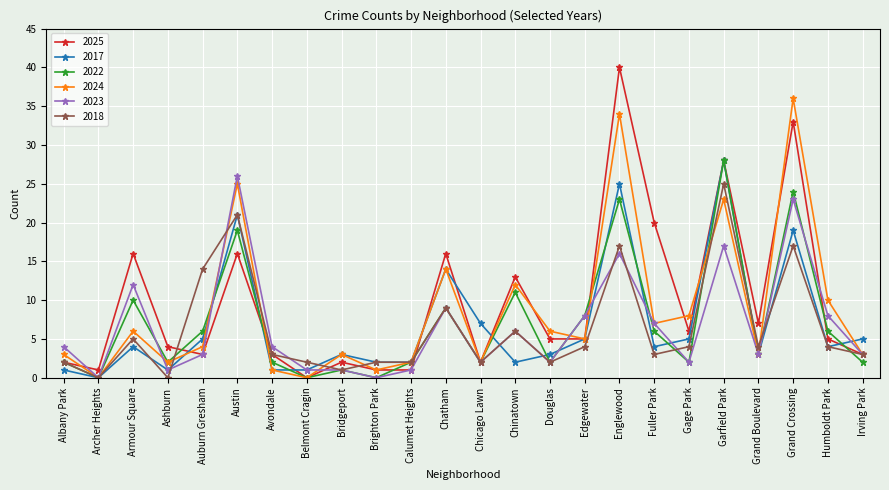

What is the value of the 2022 point at the 14th from the left?

11